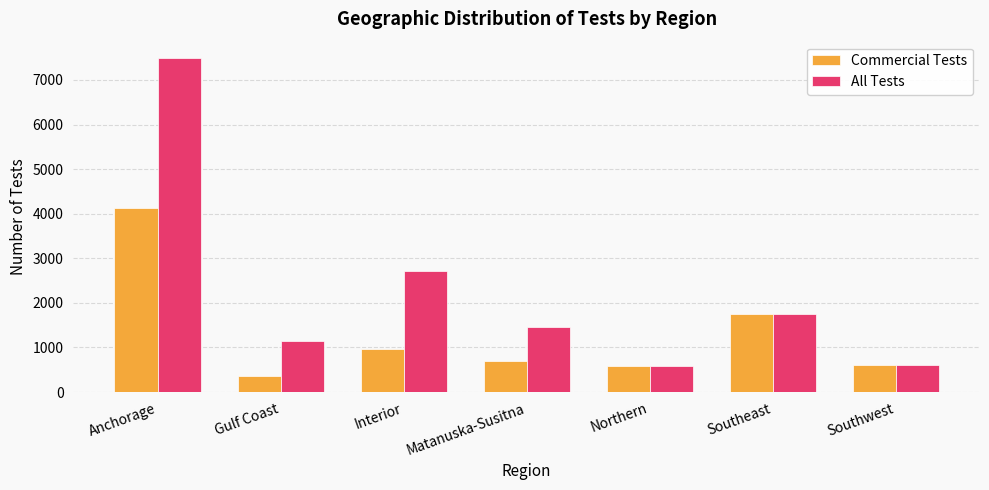

At which label does Commercial Tests first exceed 697?

Anchorage